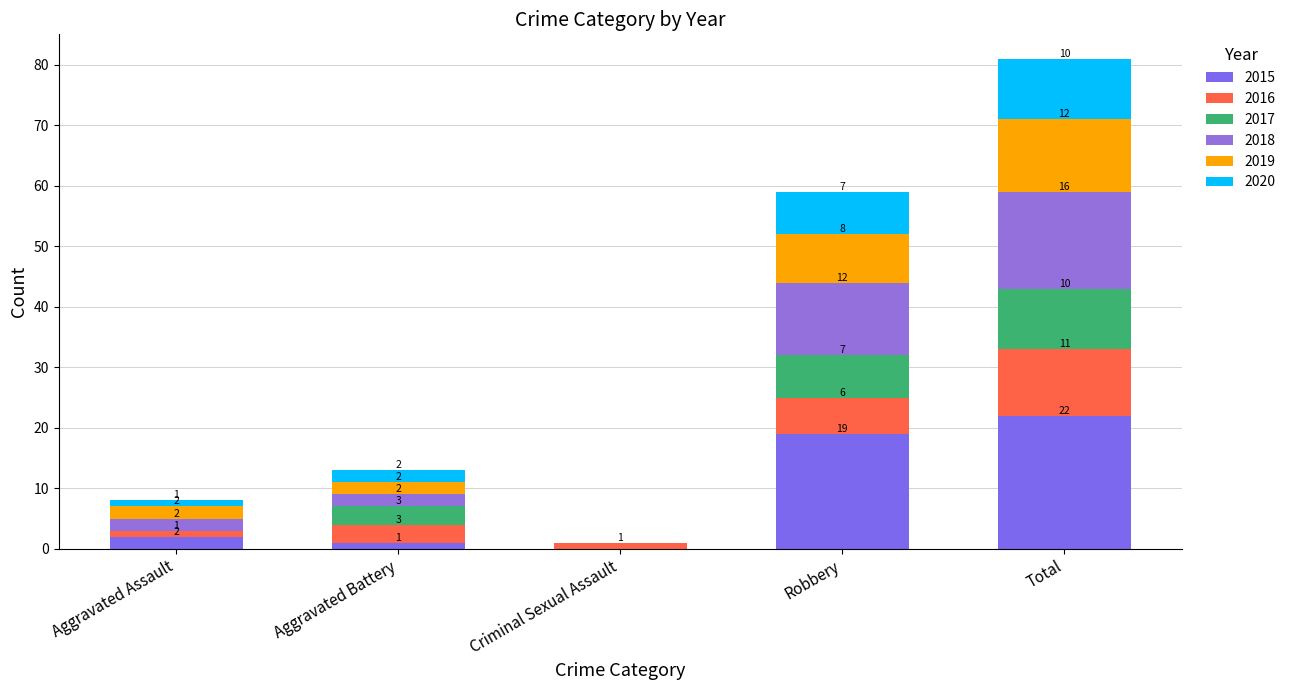

What is the difference between the maximum and minimum values in the 2020 series?

10